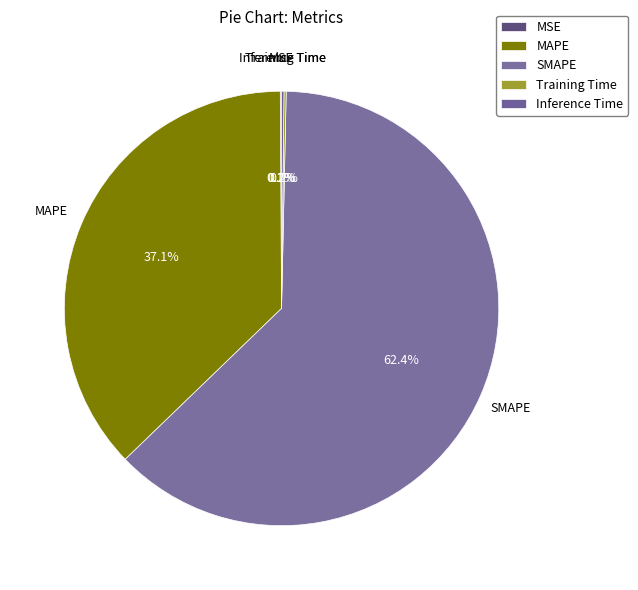

Which category has the biggest portion of the pie?

SMAPE